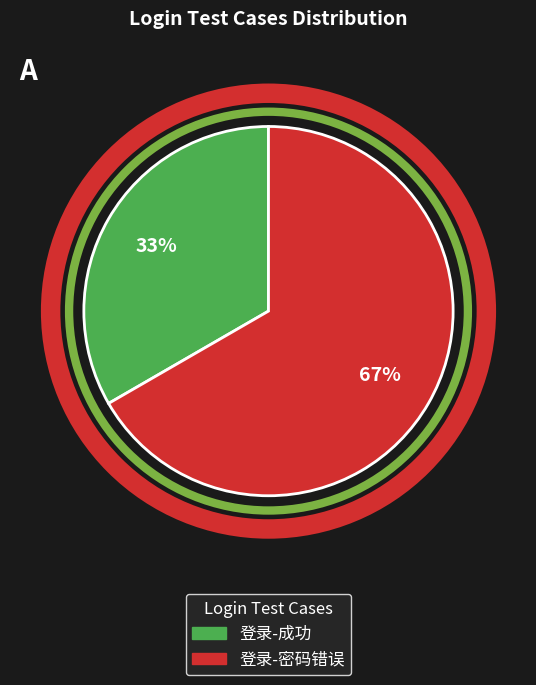

Is it true that 登录-密码错误 is 67% of the pie?

True